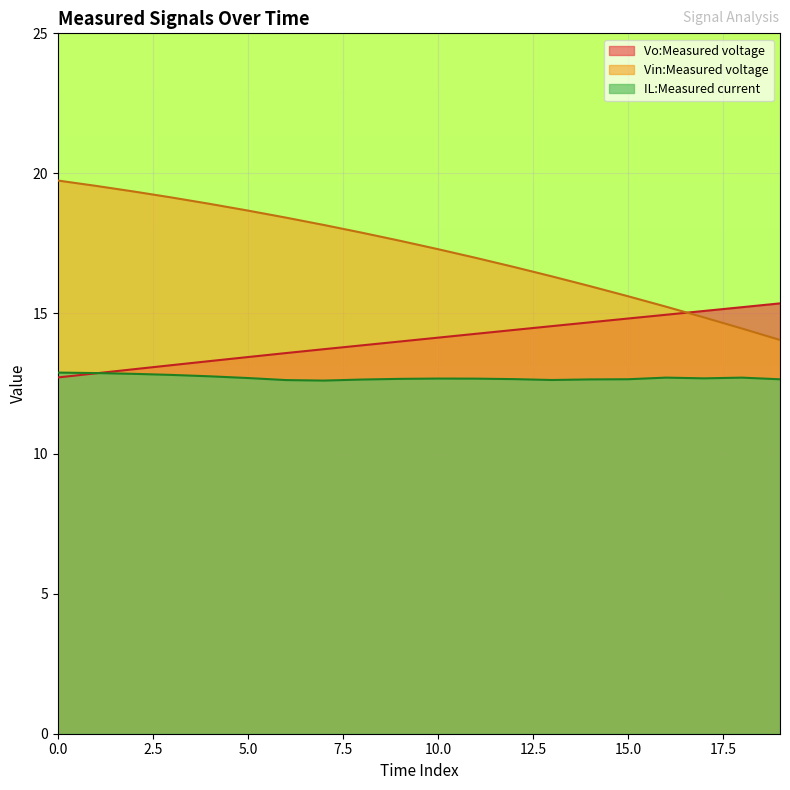

List the series in order of their peak value, lowest first.

IL:Measured current, Vo:Measured voltage, Vin:Measured voltage